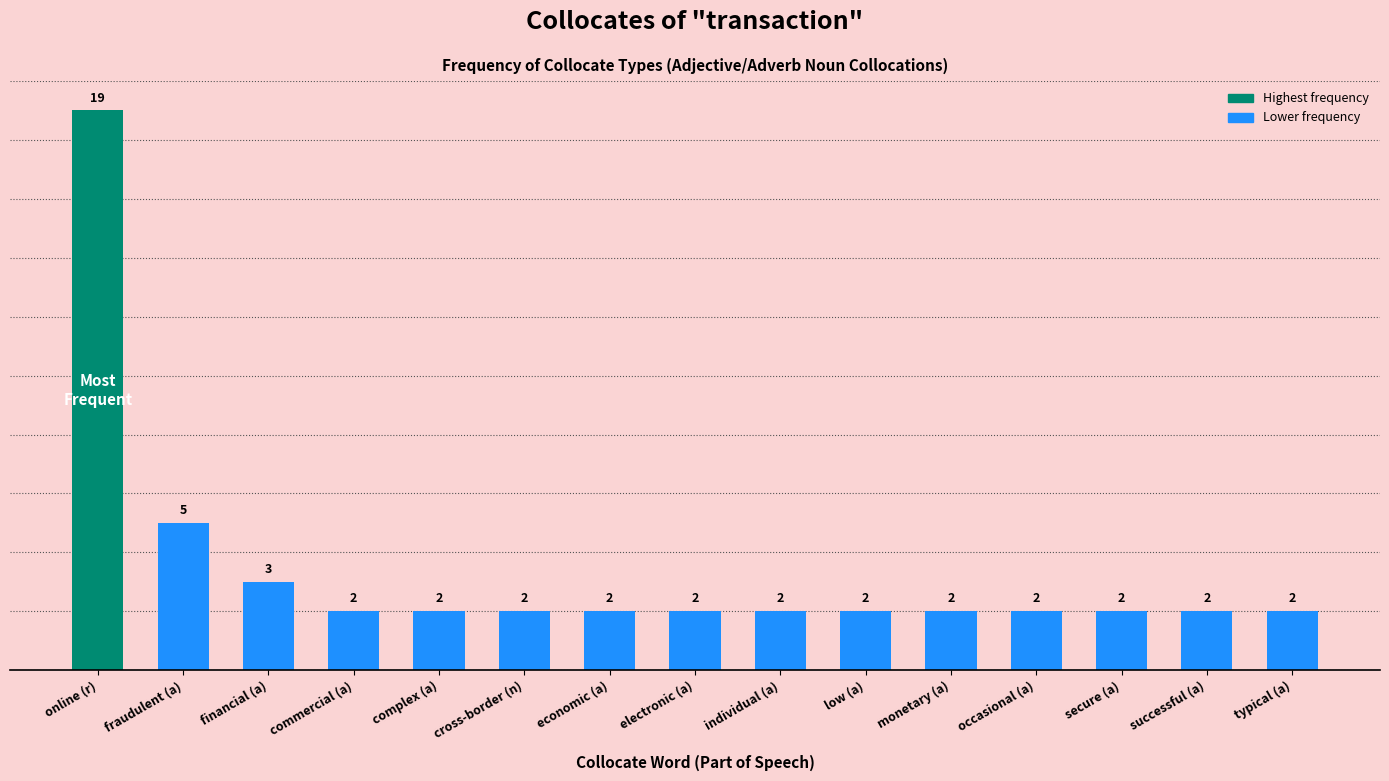

Does the chart contain any negative values?

No